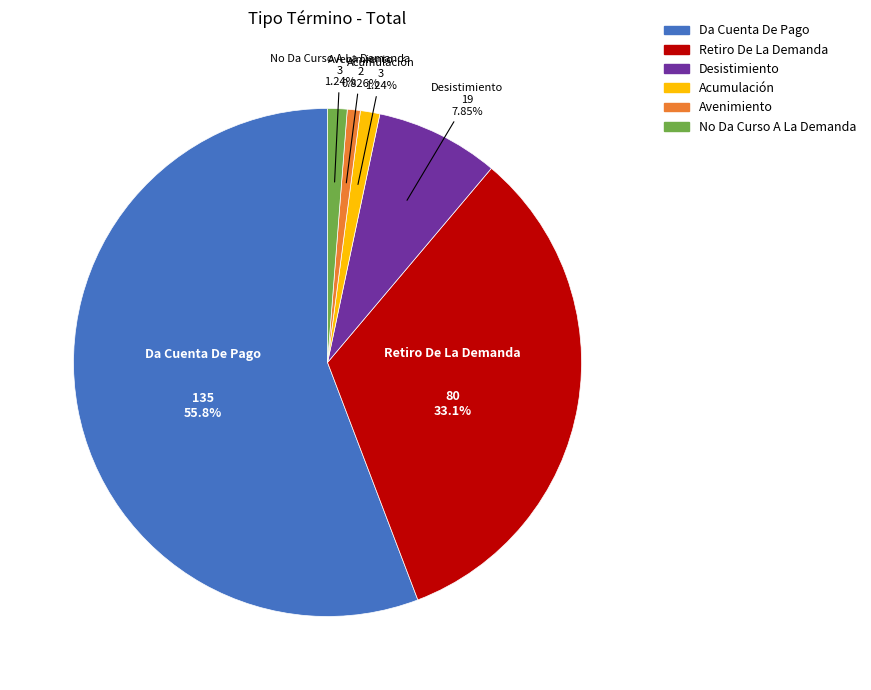

Which slice is the largest?

Da Cuenta De Pago